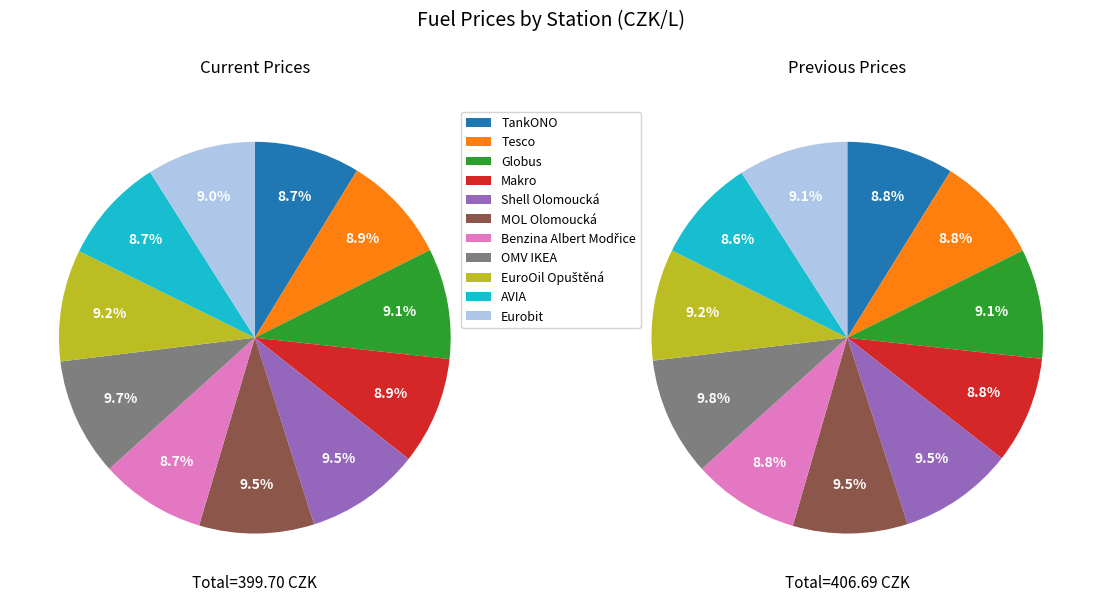

Between Benzina Albert Modřice and Makro, which is larger?

Makro